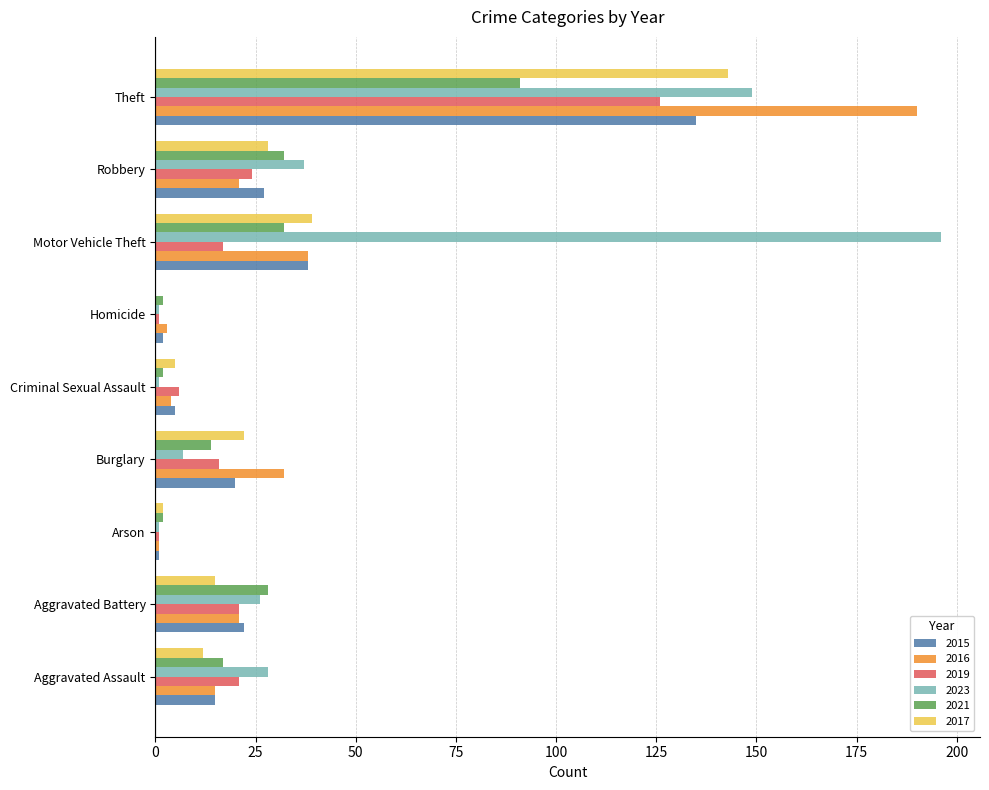

What are all the series names shown in the legend?

2015, 2016, 2019, 2023, 2021, 2017